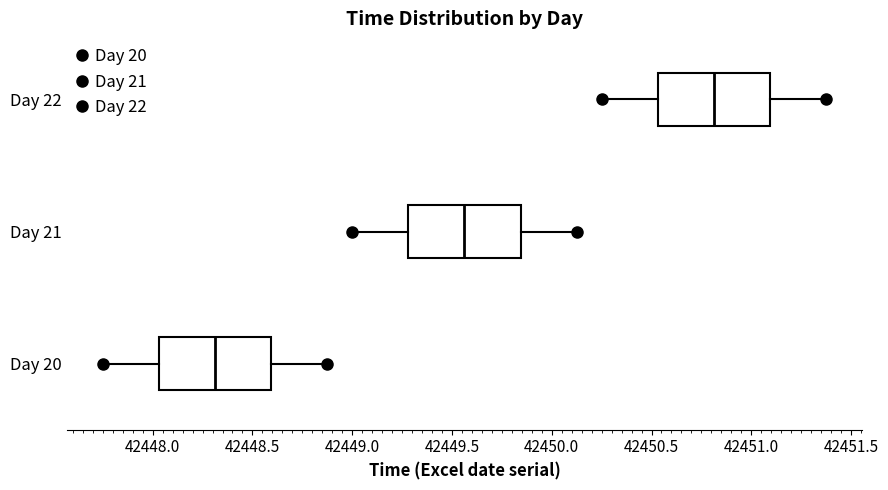

Where does the right whisker of the box for Day 20 end on the x-axis? The values are not printed on the chart, so give them approximately, as read against the axis.

42448.90